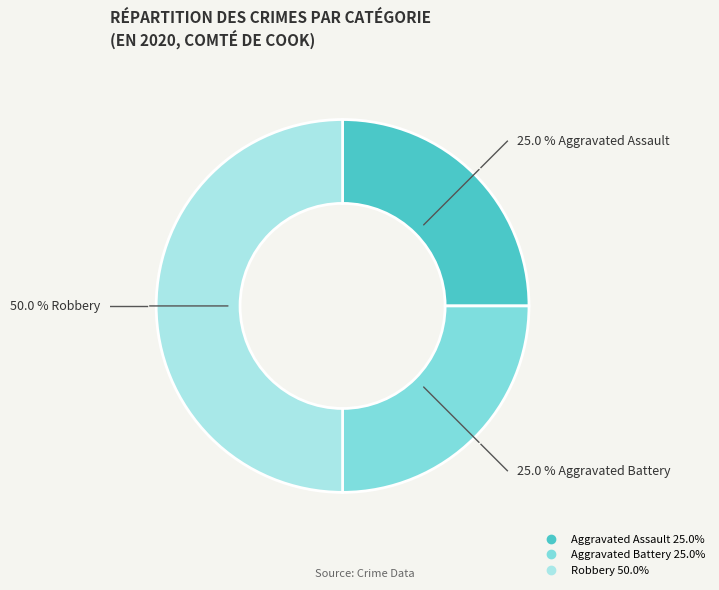

Approximately how many times larger is the value at Aggravated Battery compared to Aggravated Assault?

1.0